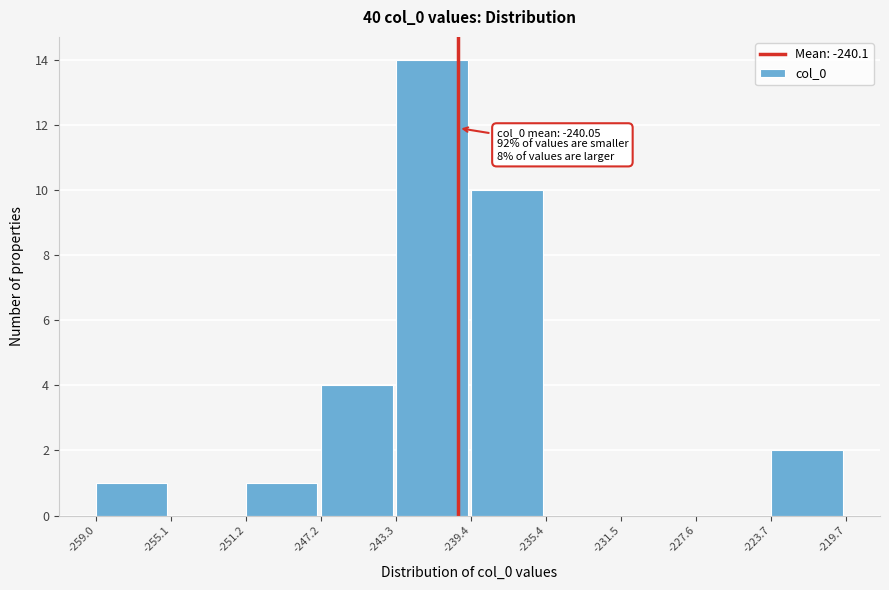

Over which range of the x-axis is the bar tallest?

-243.3 to -239.4